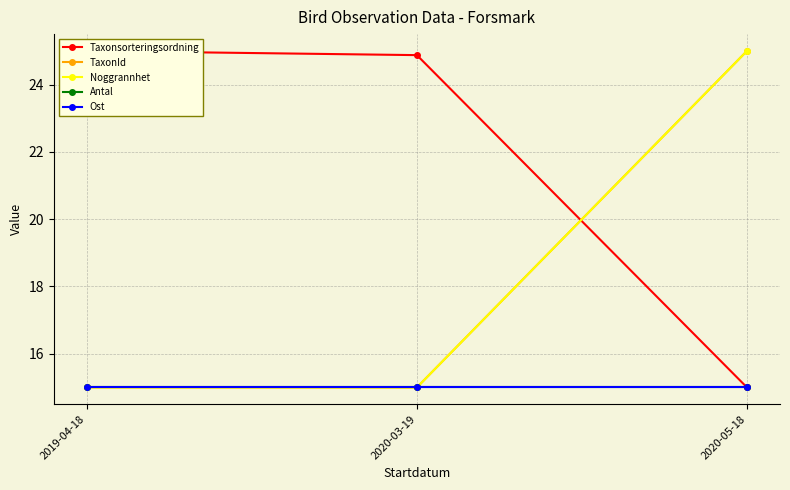

How many lines are shown in the chart?

5